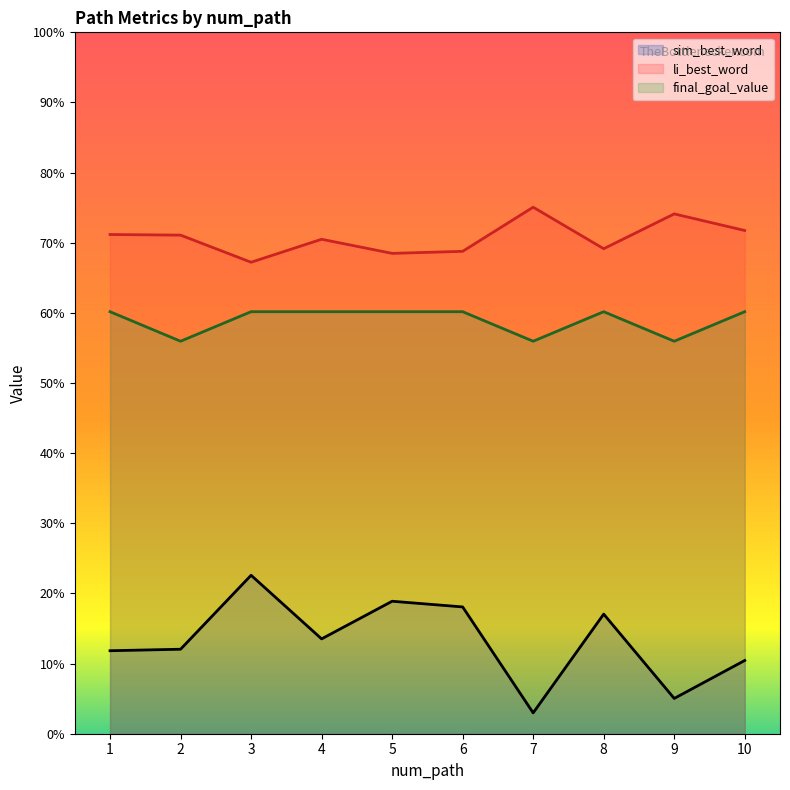

What is the maximum value for li_best_word?

0.8